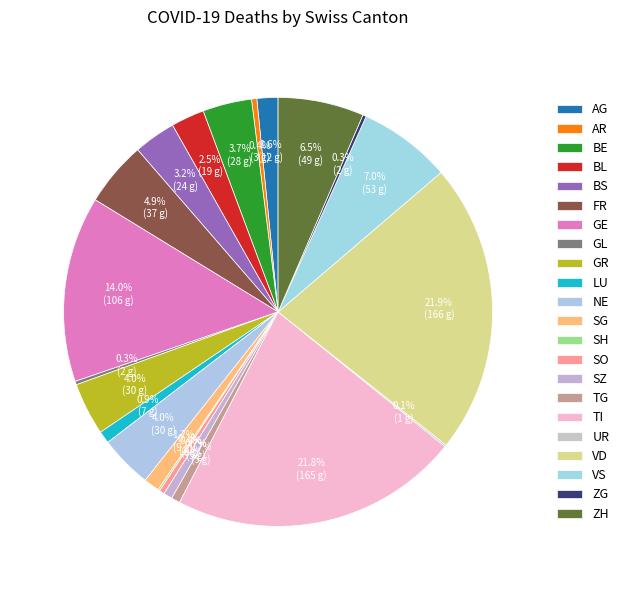

Is it true that AG is 11% of the pie?

False